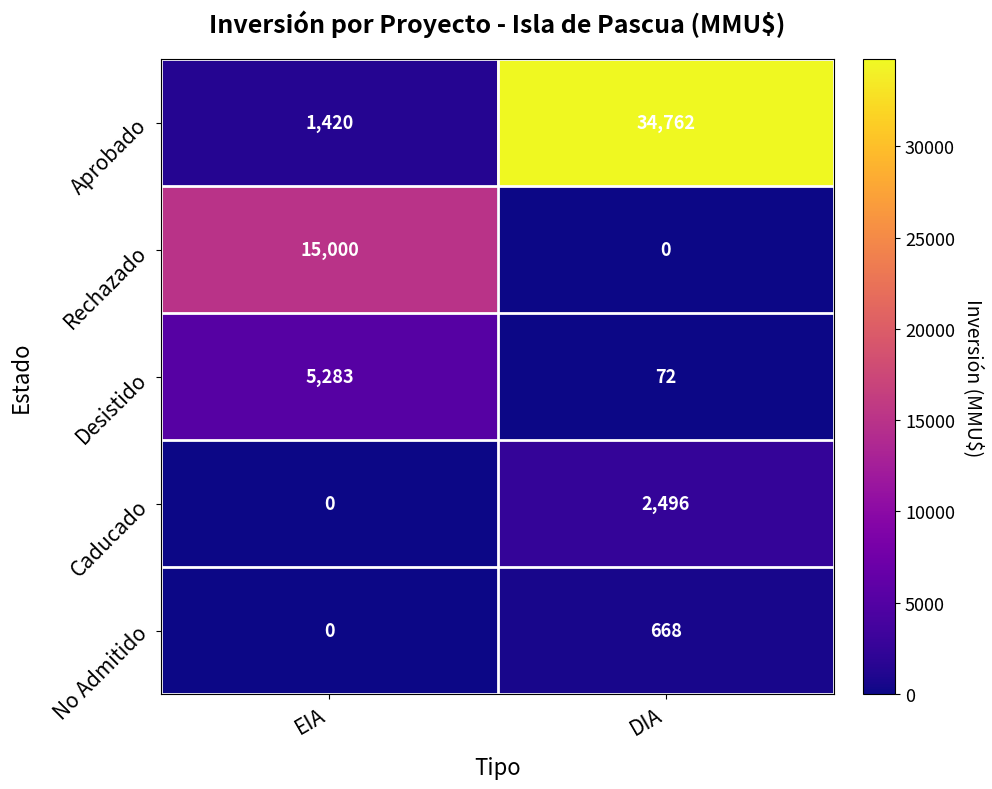

Reading left to right, list all the values displayed in this chart.

Aprobado: EIA=1420	DIA=34762
Rechazado: EIA=15000	DIA=0
Desistido: EIA=5283	DIA=72
Caducado: EIA=0	DIA=2496
No Admitido: EIA=0	DIA=668